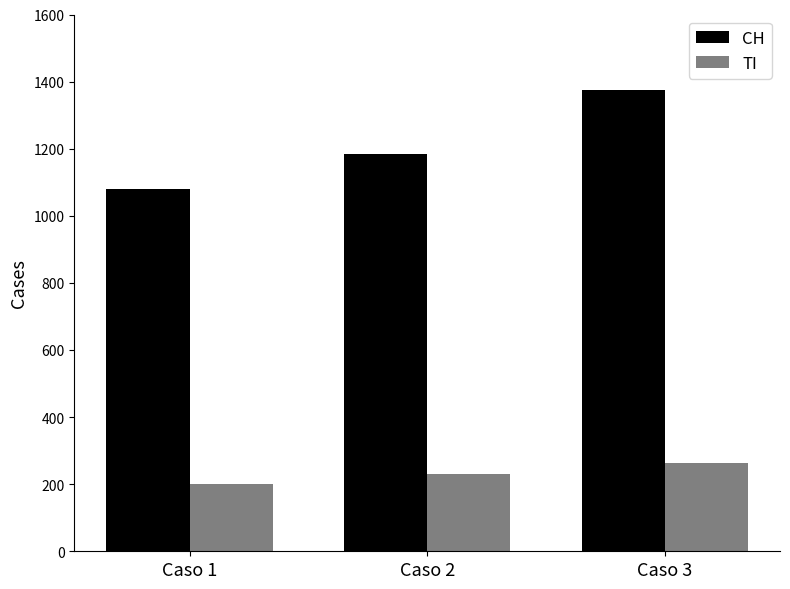

Reading left to right, list all the values displayed in this chart.

CH: 1079	1183	1376
TI: 202	229	263